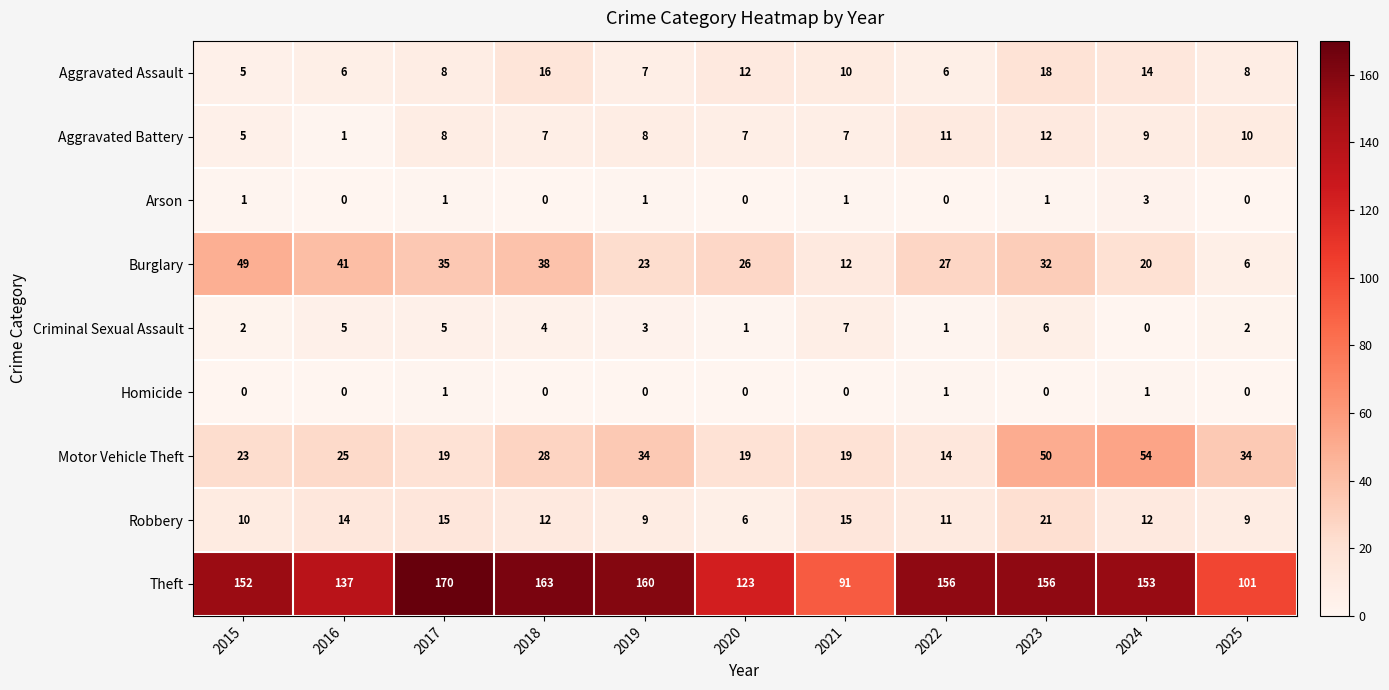

True or false: Burglary has a value of 18 at 2018.

False